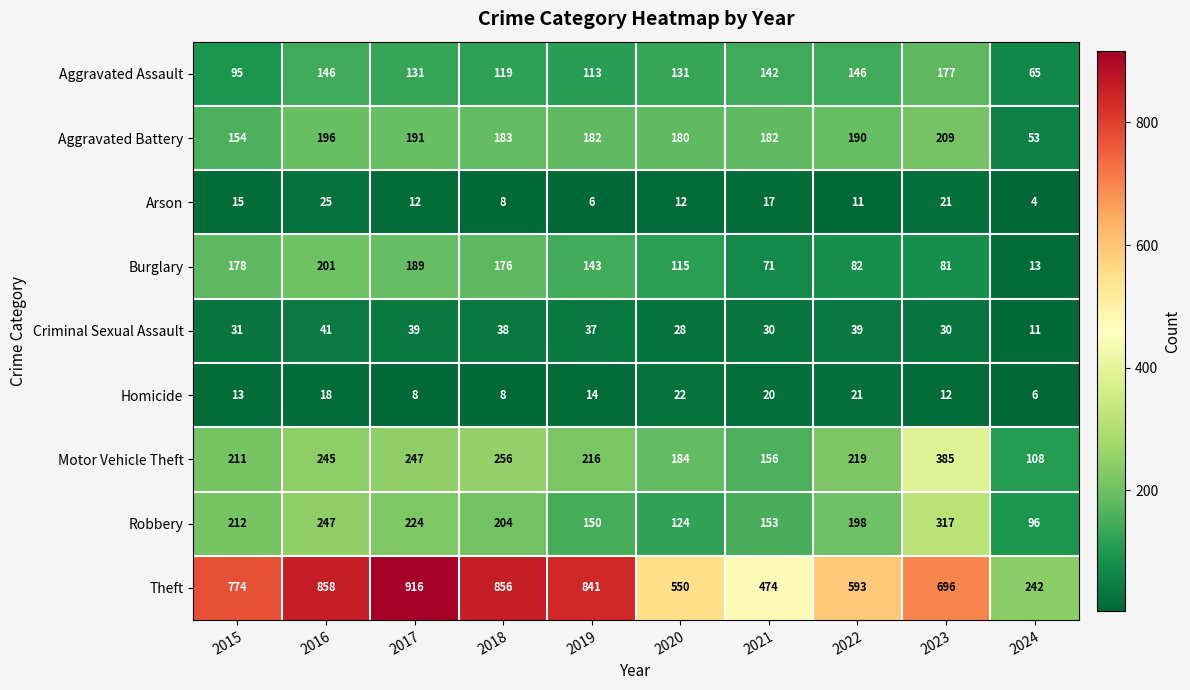

Is the value of Criminal Sexual Assault at 2017 greater than the value of Aggravated Assault at 2020?

No